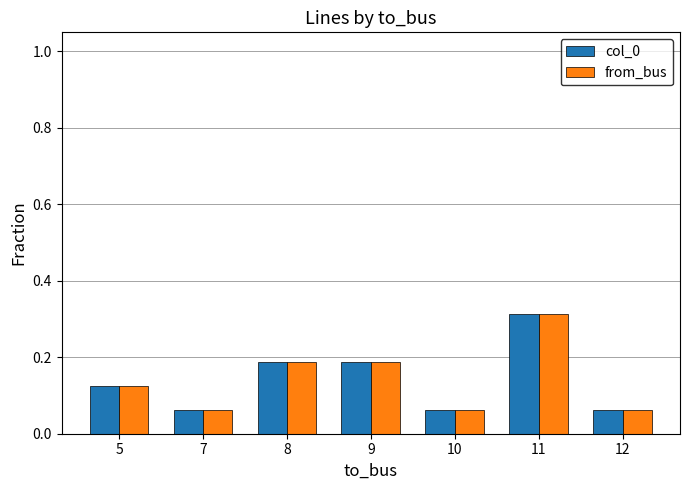

Which label corresponds to the largest value in the chart?

11